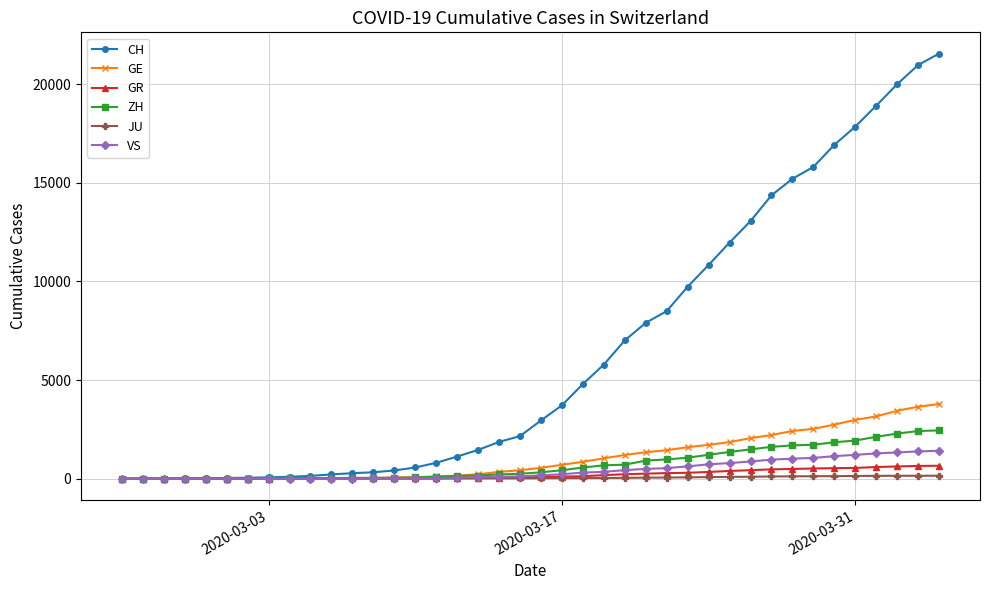

What is the value of the GE point at the 39th from the left?

3650